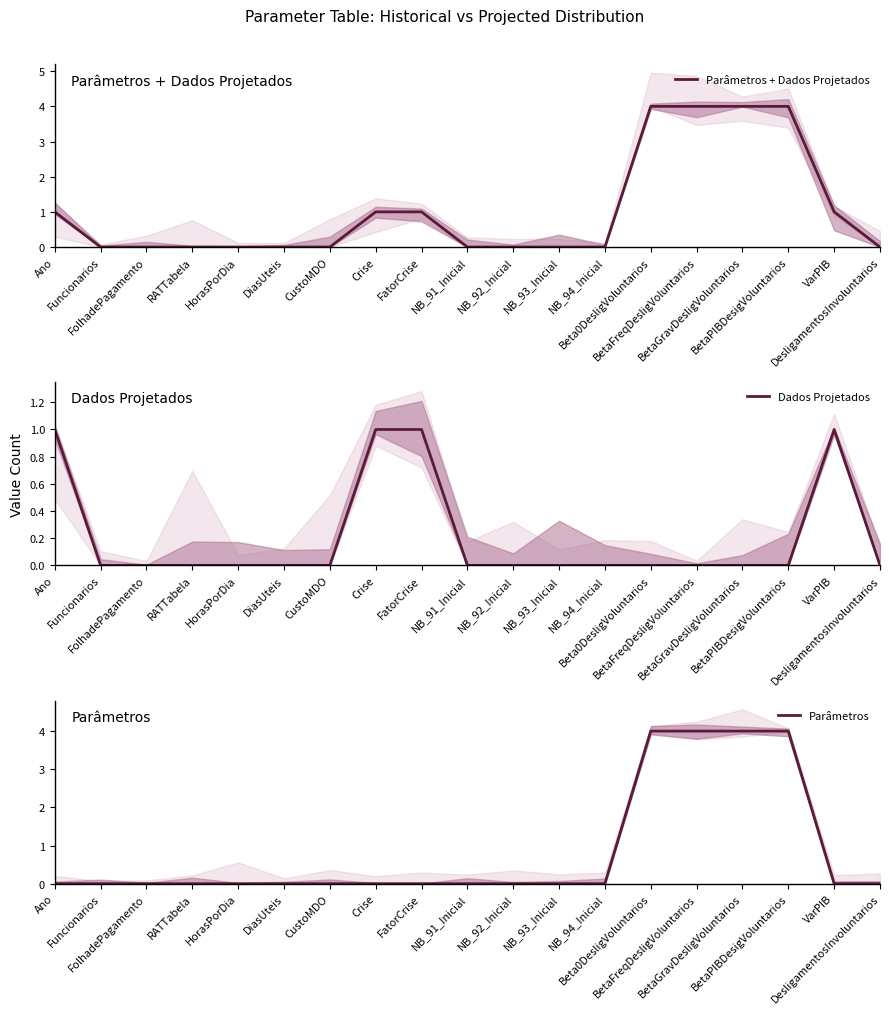

How many series are shown in this chart?

3